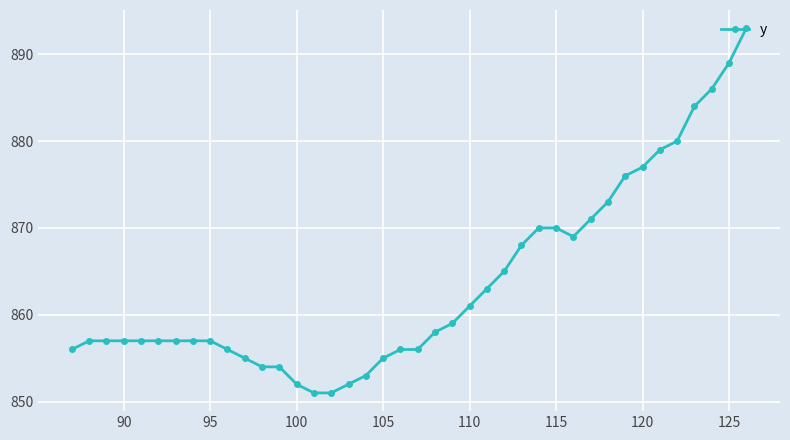

What is the difference between the second highest and second lowest values?

38